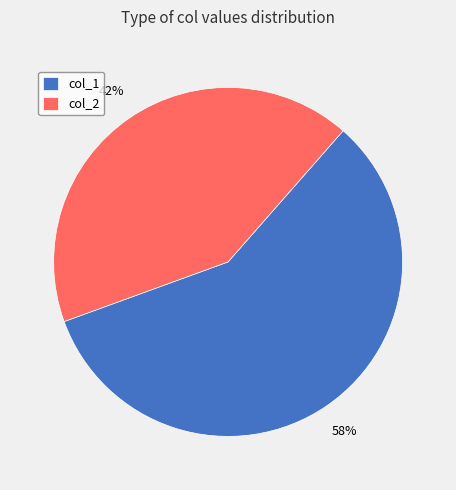

True or false: col_1 accounts for 58% of the total.

True